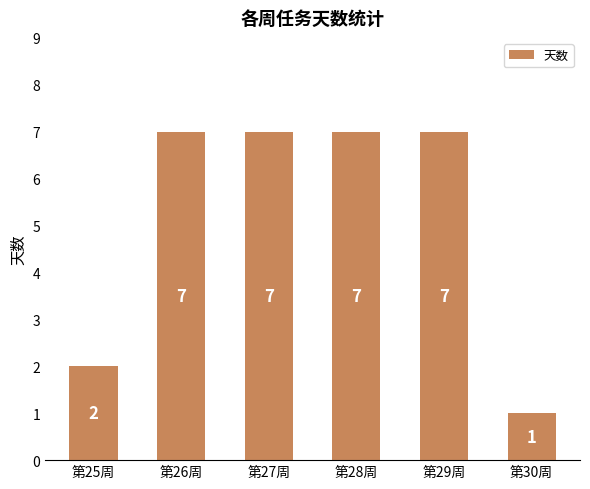

Approximately how many times larger is the value at 第27周 compared to 第30周?

7.0